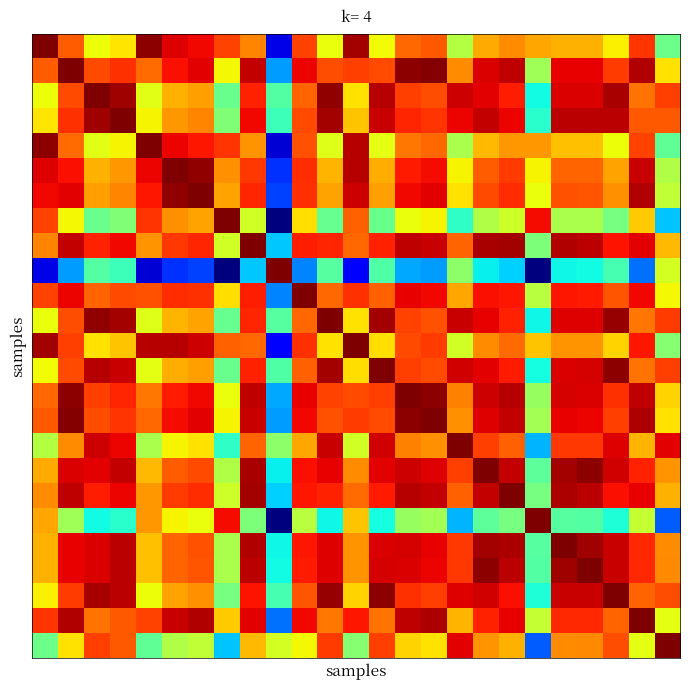

How many distinct data groups are displayed?

25